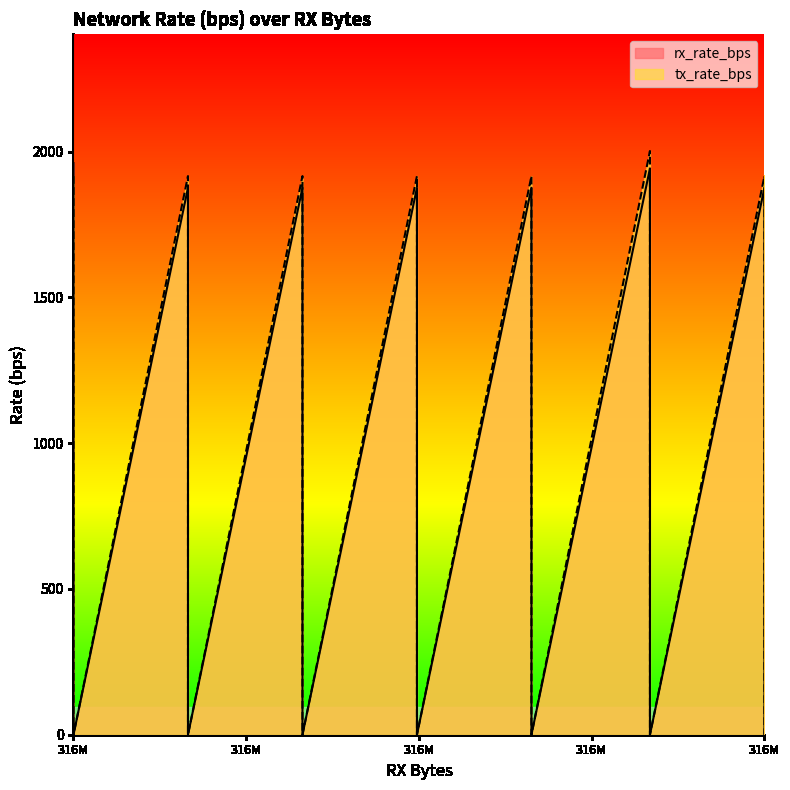

True or false: tx_rate_bps and rx_rate_bps intersect in this chart.

False